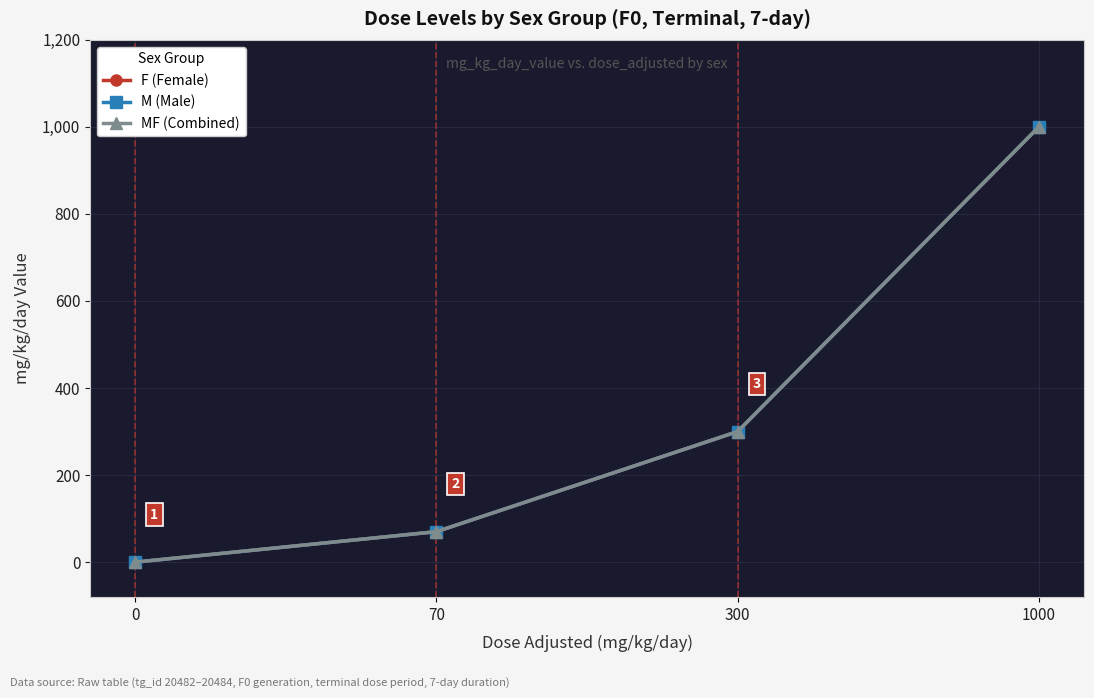

At how many categories does at least one series exceed 804?

1